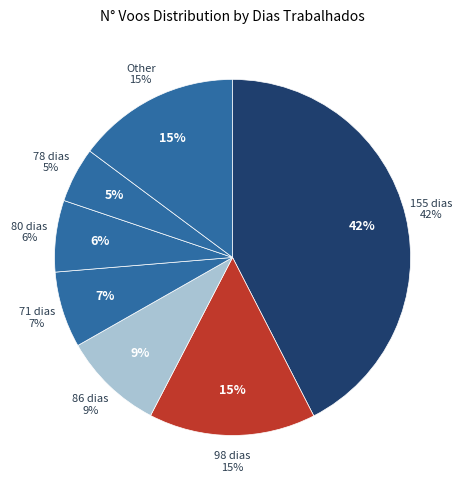

What is the largest slice in the pie chart?

155